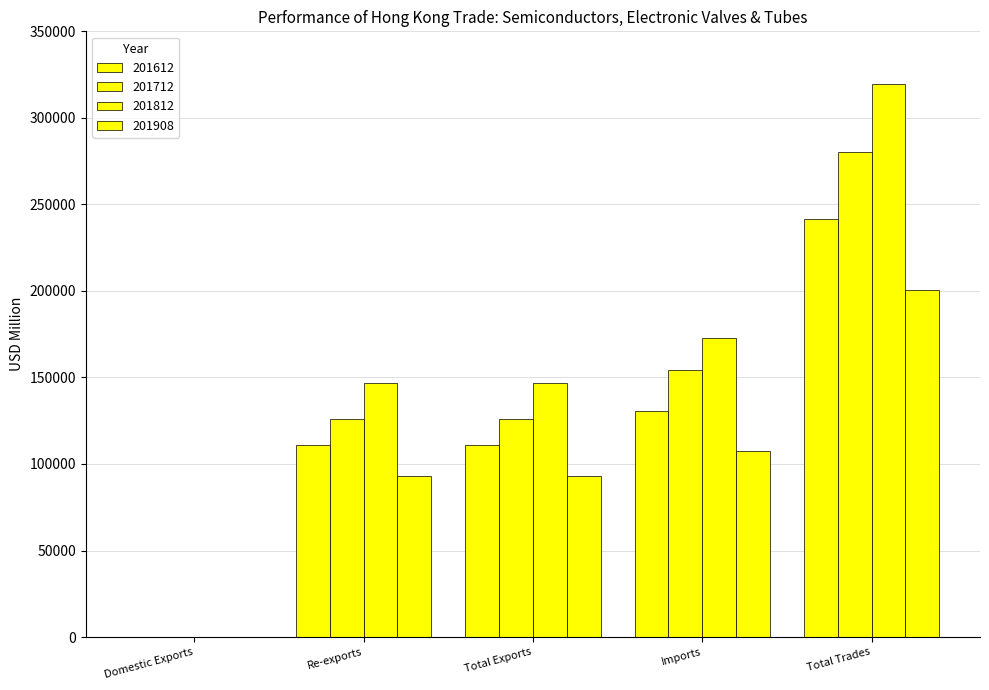

Are the bars horizontal?

No